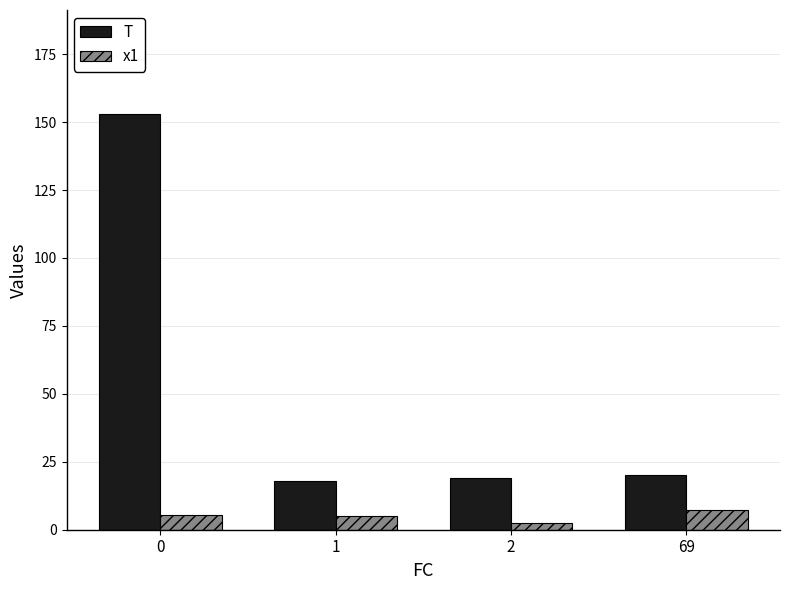

What is the approximate value of T at 0?

153.0